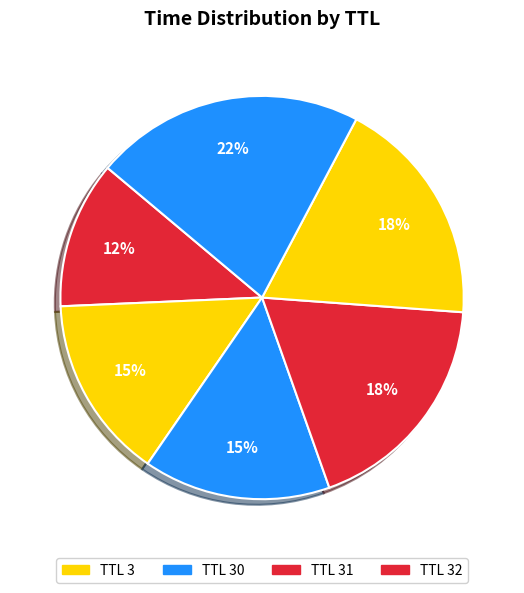

How many slices are in this pie chart?

6